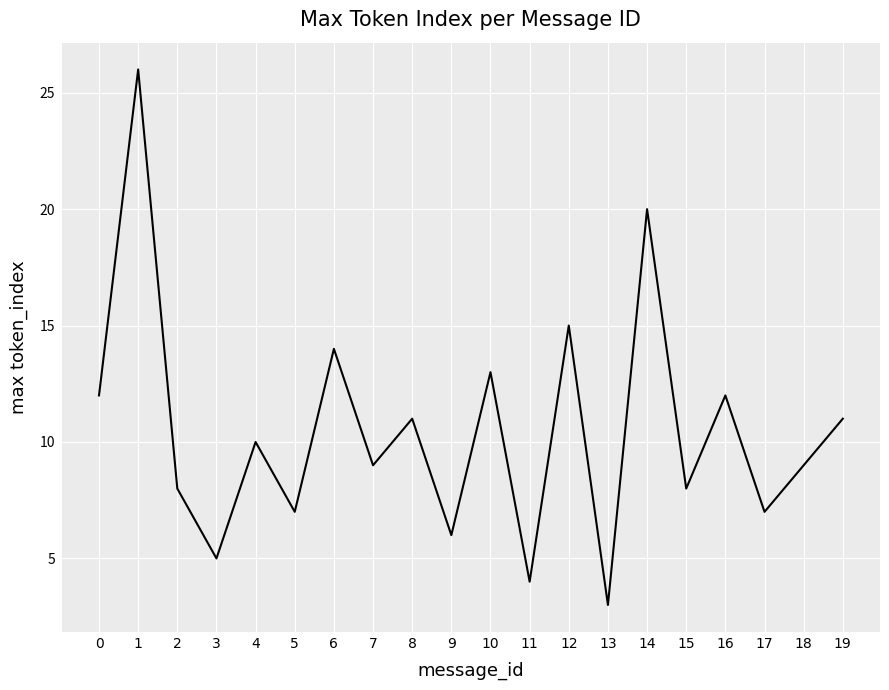

Reading left to right, list all the values displayed in this chart.

12	26	8	5	10	7	14	9	11	6	13	4	15	3	20	8	12	7	9	11